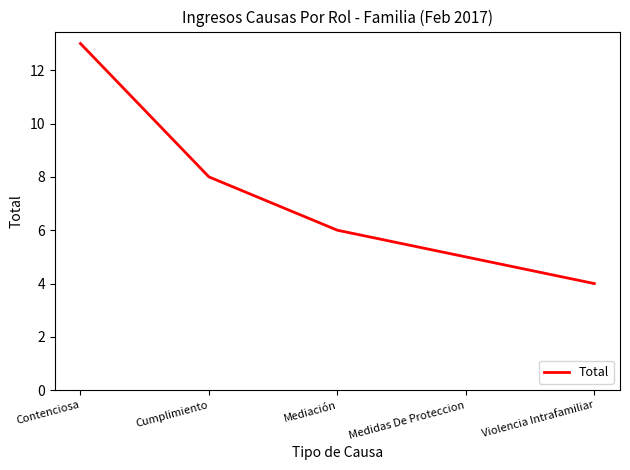

Which label corresponds to the smallest value in the chart?

Violencia Intrafamiliar